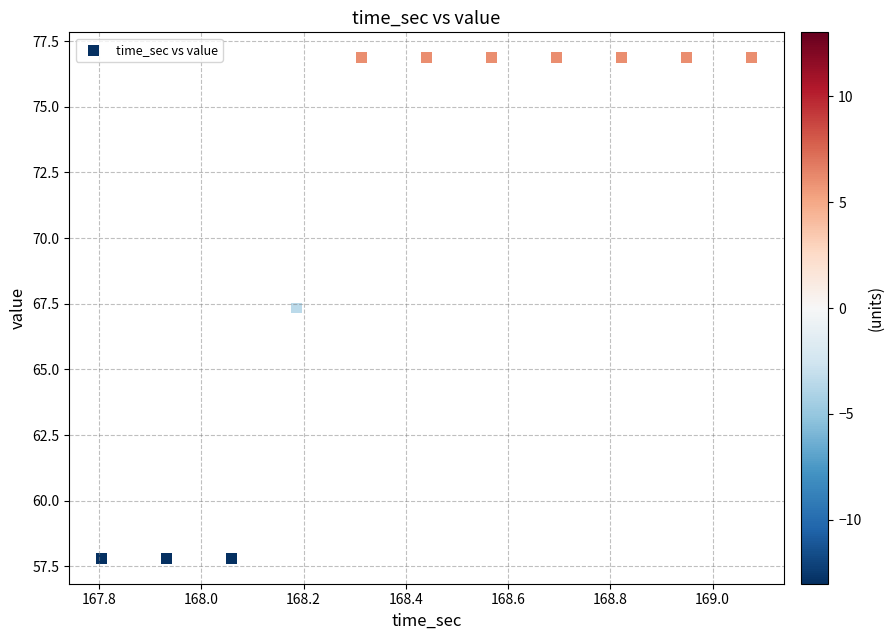

What is the average X value?

168.4